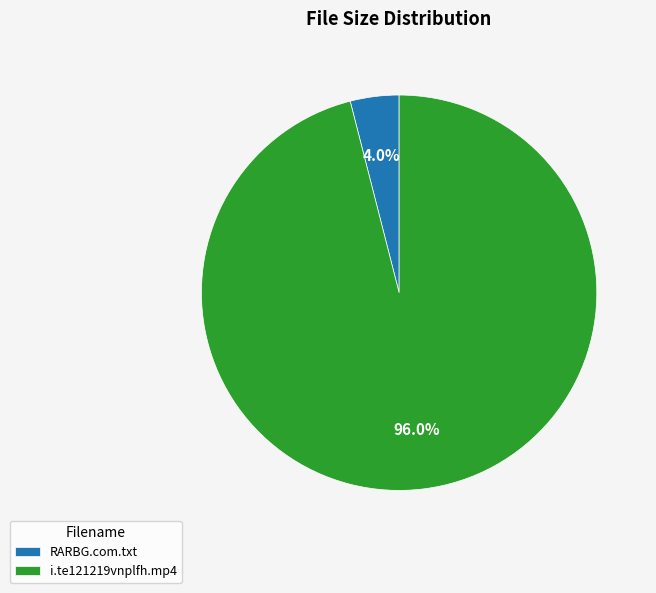

To the nearest percent, what is the difference between the largest and smallest slice percentages?

92%